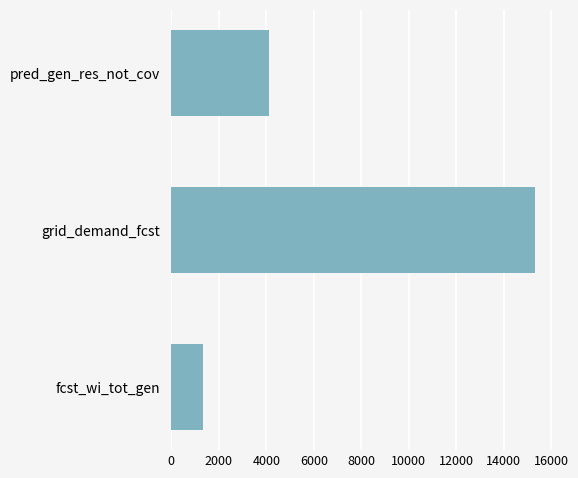

Reading bottom to top, extract all data points from this chart.

fcst_wi_tot_gen=1336.3	grid_demand_fcst=15328.6	pred_gen_res_not_cov=4124.2